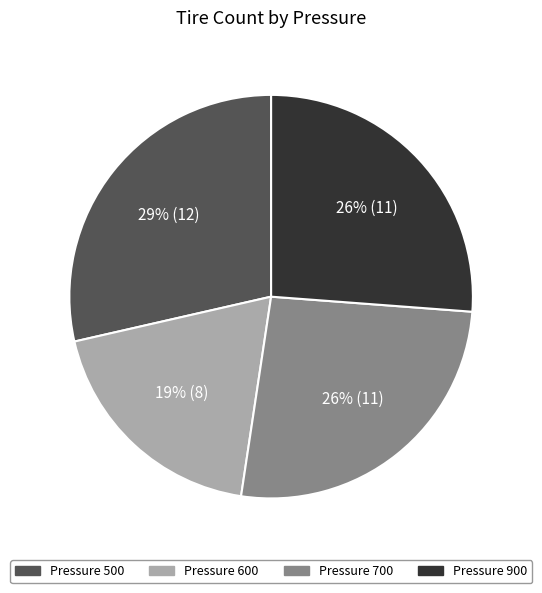

To the nearest percent, what is the average slice percentage?

25%